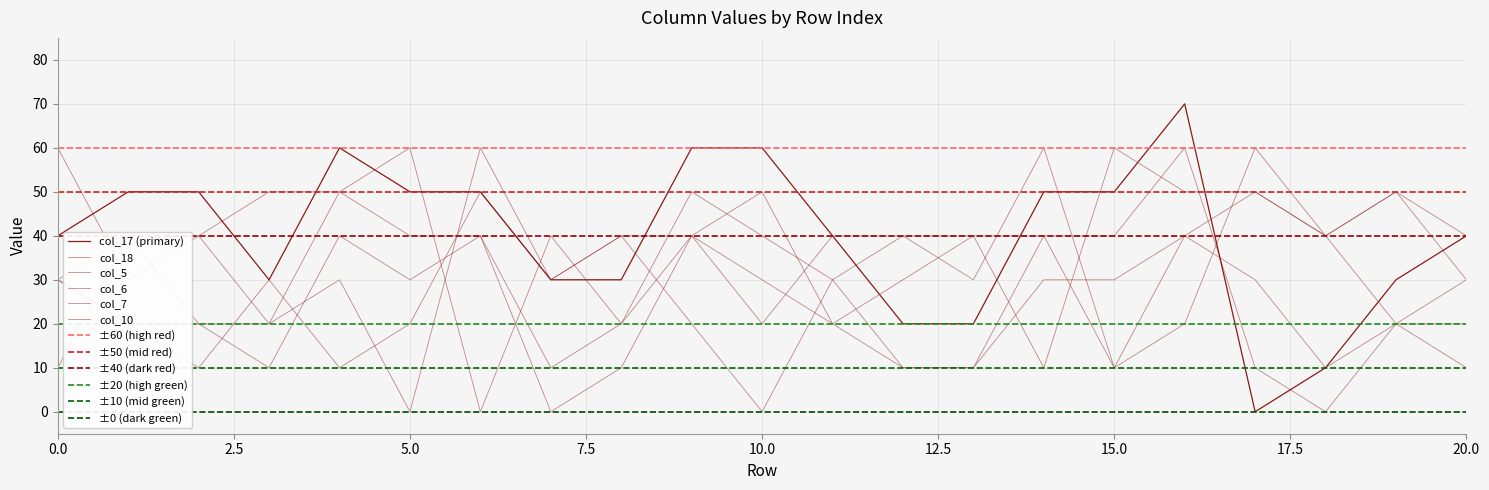

How many data points in col_6 are above 40?

8